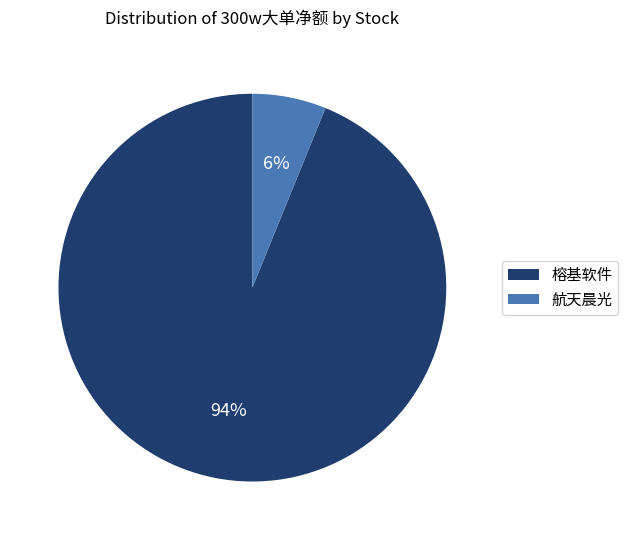

Which category has the smallest portion of the pie?

航天晨光